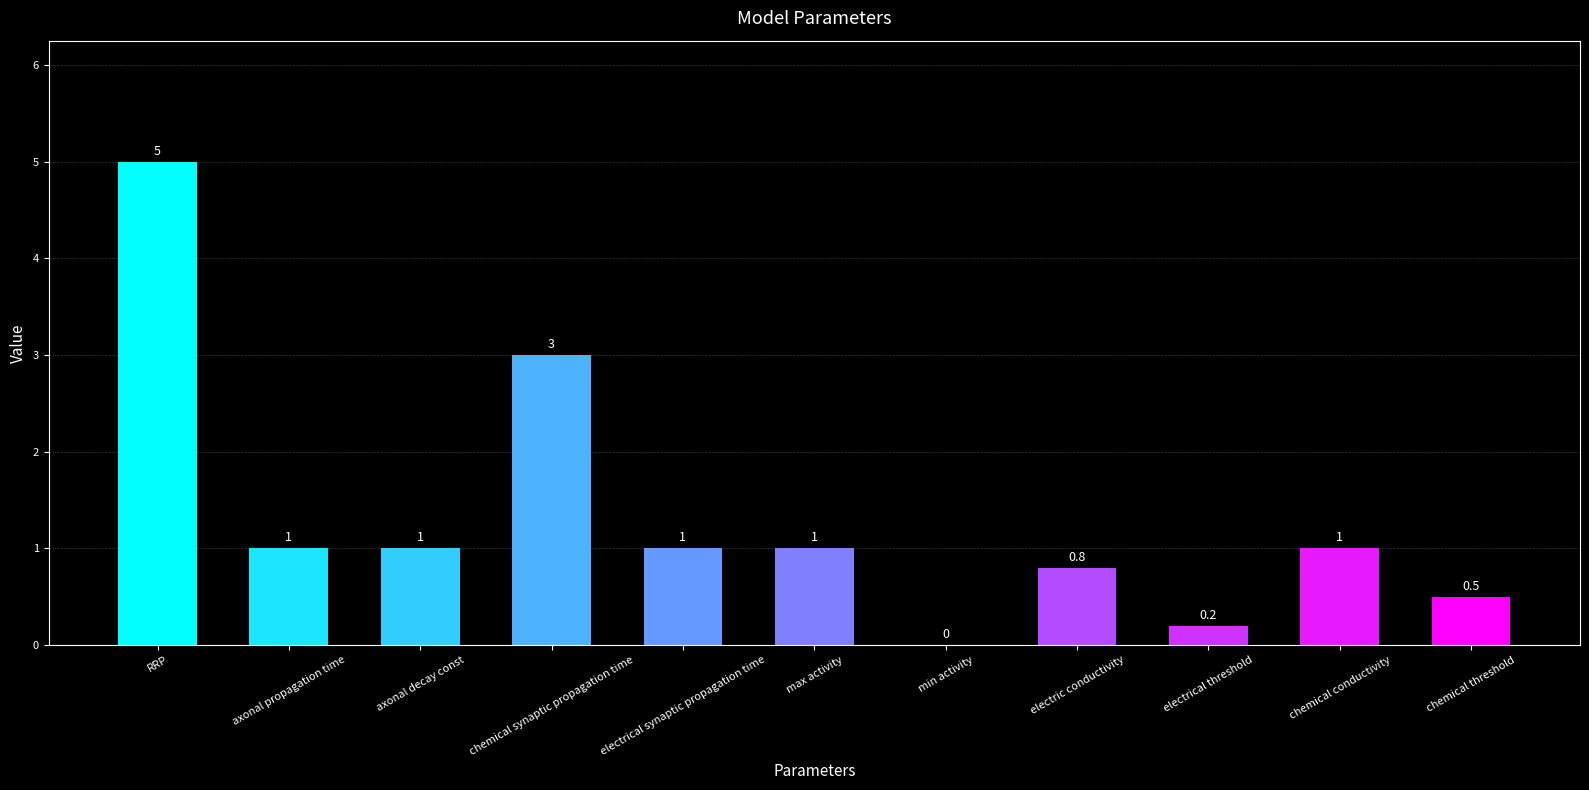

Are the bars horizontal?

No